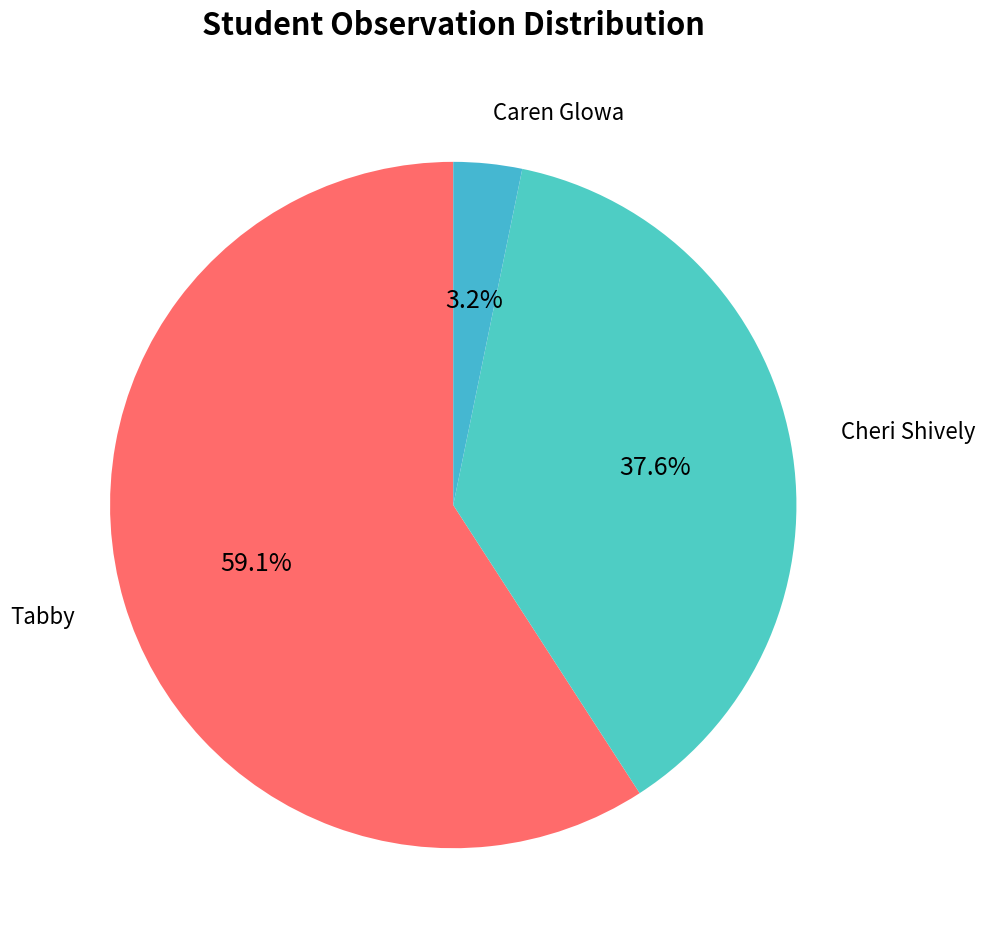

How many segments does this pie chart have?

3